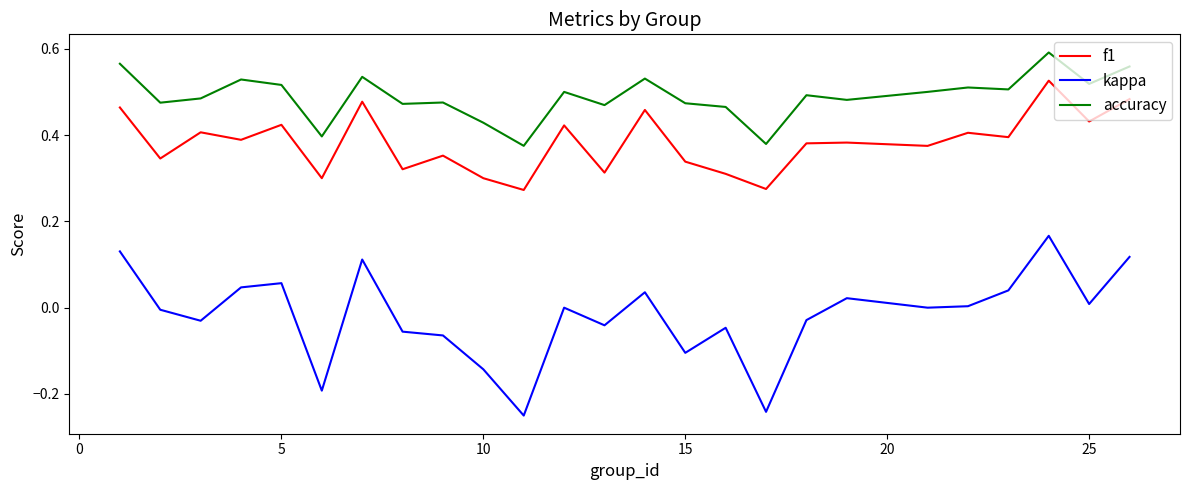

How many accuracy values are between 0 and 1?

25